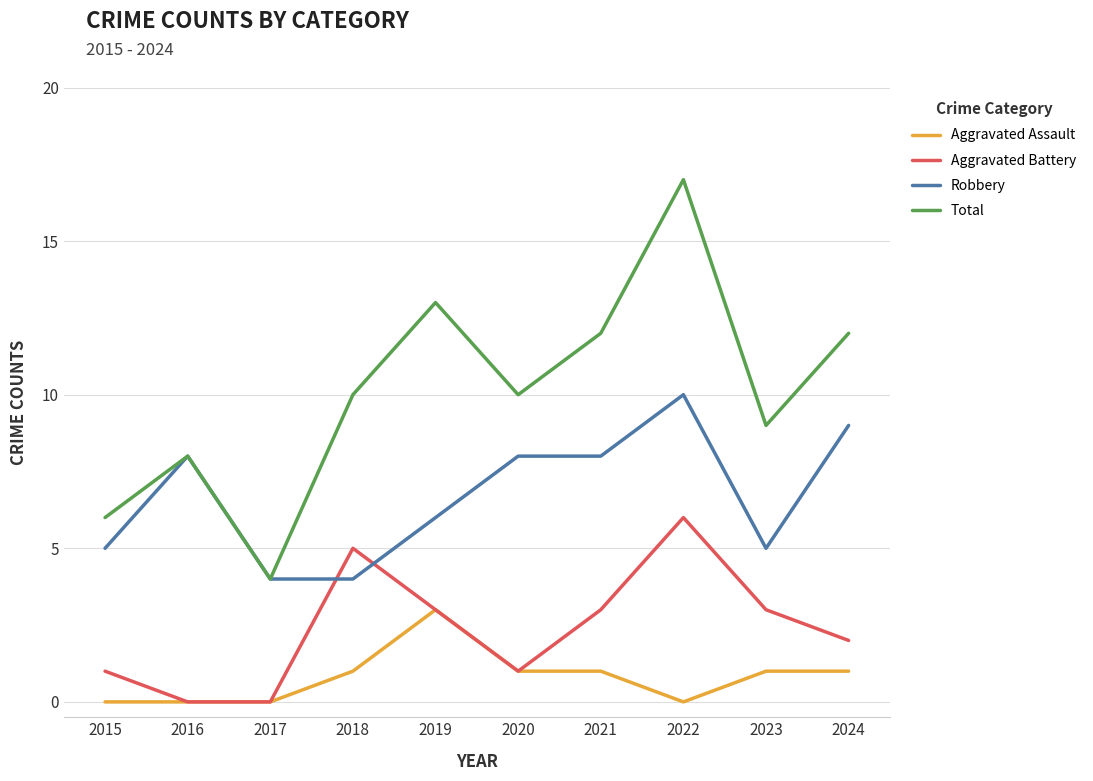

What is the lowest value of the Robbery series?

4